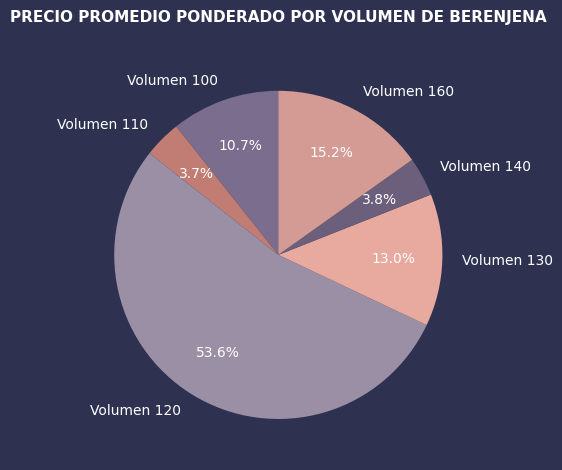

Is Volumen 110 the majority of the pie?

No